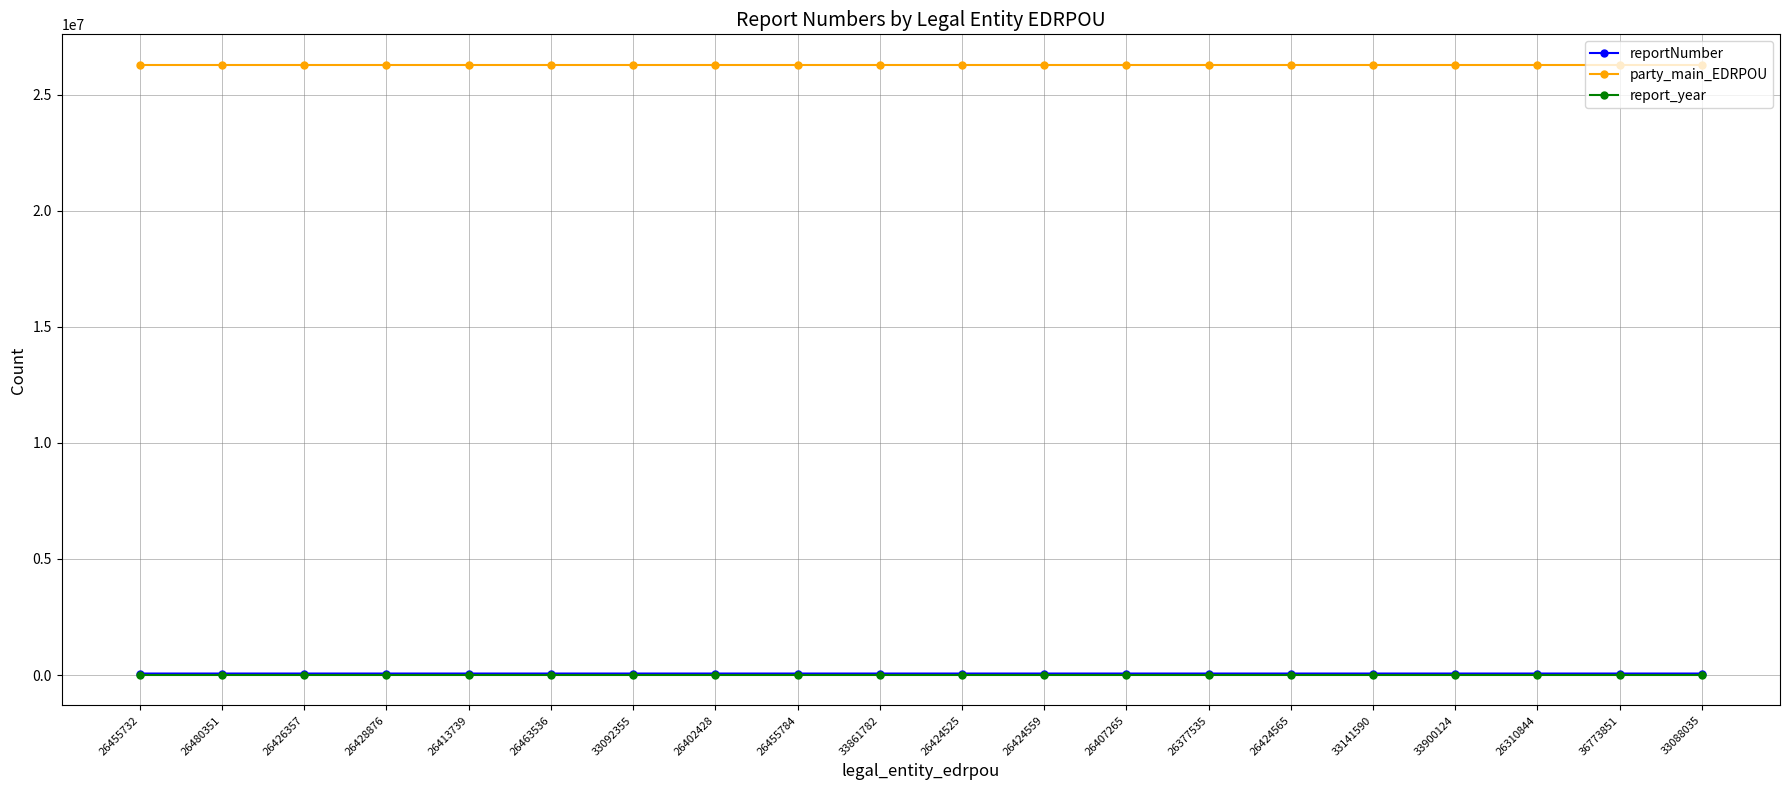

At how many categories does at least one series exceed 7688736?

20